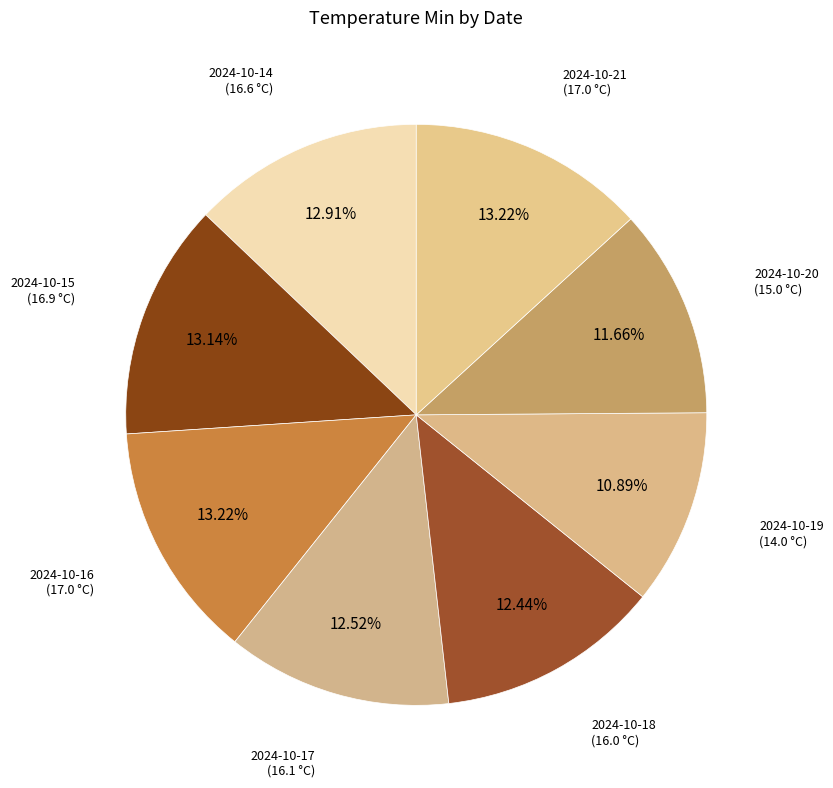

How many segments does this pie chart have?

8